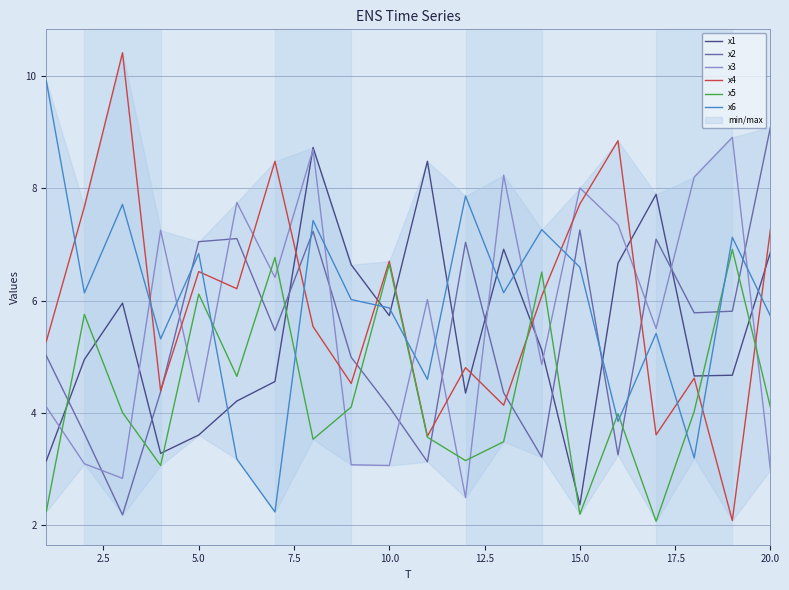

True or false: x1 and x2 cross at least once.

True